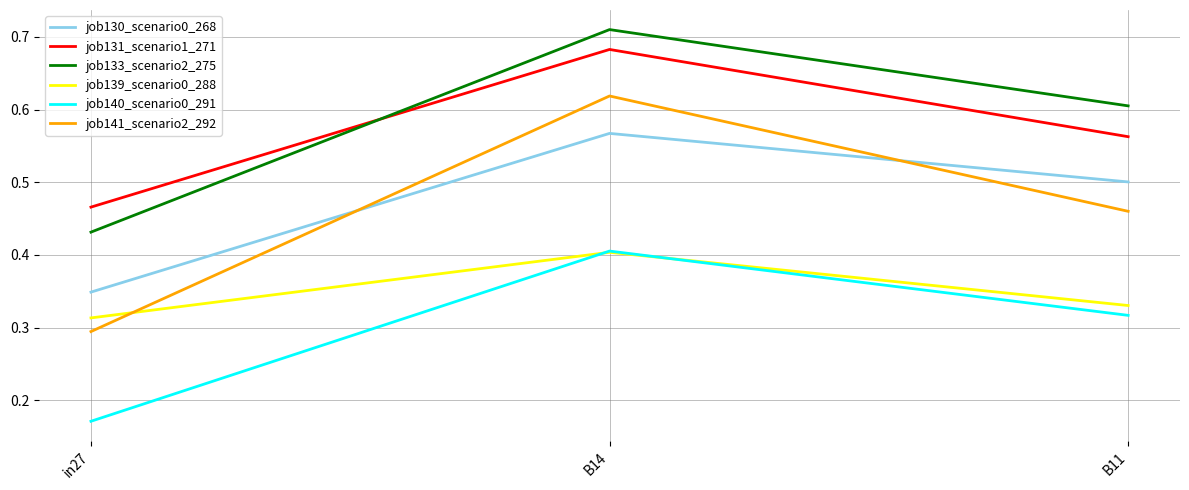

Between B14 and B11, which series saw the biggest shift?

job141_scenario2_292